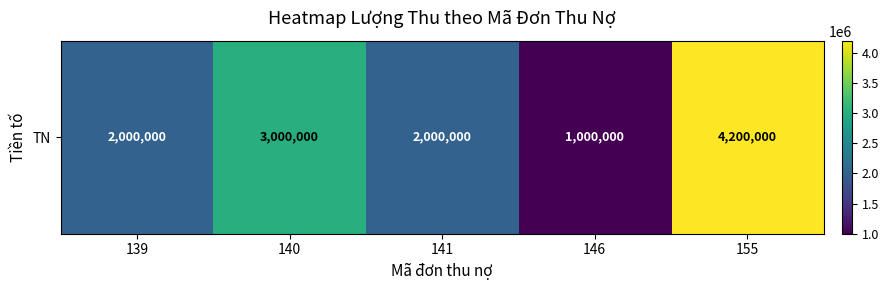

Reading left to right, transcribe all the data shown in this chart.

139=2000000	140=3000000	141=2000000	146=1000000	155=4200000